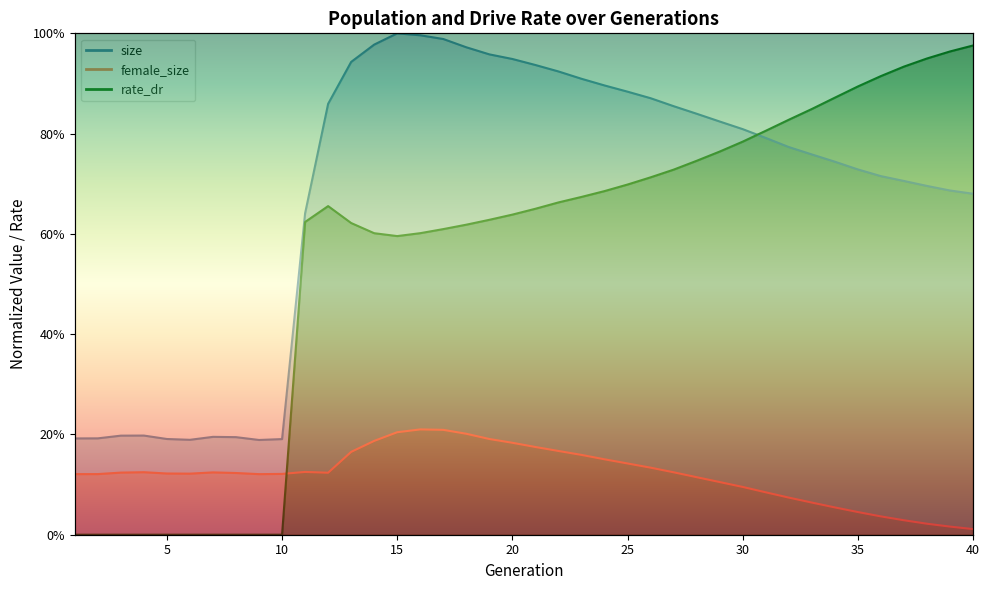

Reading right to left, extract all data points from this chart.

size: 40=0.7	39=0.7	38=0.7	37=0.7	36=0.7	35=0.7	34=0.7	33=0.8	32=0.8	31=0.8	30=0.8	29=0.8	28=0.8	27=0.9	26=0.9	25=0.9	24=0.9	23=0.9	22=0.9	21=0.9	20=0.9	19=1.0	18=1.0	17=1.0	16=1.0	15=1.0	14=1.0	13=0.9	12=0.9	11=0.6	10=0.2	9=0.2	8=0.2	7=0.2	6=0.2	5=0.2	4=0.2	3=0.2	2=0.2	1=0.2
female_size: 40=0.0	39=0.0	38=0.0	37=0.0	36=0.0	35=0.0	34=0.1	33=0.1	32=0.1	31=0.1	30=0.1	29=0.1	28=0.1	27=0.1	26=0.1	25=0.1	24=0.2	23=0.2	22=0.2	21=0.2	20=0.2	19=0.2	18=0.2	17=0.2	16=0.2	15=0.2	14=0.2	13=0.2	12=0.1	11=0.1	10=0.1	9=0.1	8=0.1	7=0.1	6=0.1	5=0.1	4=0.1	3=0.1	2=0.1	1=0.1
rate_dr: 40=1.0	39=1.0	38=0.9	37=0.9	36=0.9	35=0.9	34=0.9	33=0.8	32=0.8	31=0.8	30=0.8	29=0.8	28=0.7	27=0.7	26=0.7	25=0.7	24=0.7	23=0.7	22=0.7	21=0.7	20=0.6	19=0.6	18=0.6	17=0.6	16=0.6	15=0.6	14=0.6	13=0.6	12=0.7	11=0.6	10=0.0	9=0.0	8=0.0	7=0.0	6=0.0	5=0.0	4=0.0	3=0.0	2=0.0	1=0.0